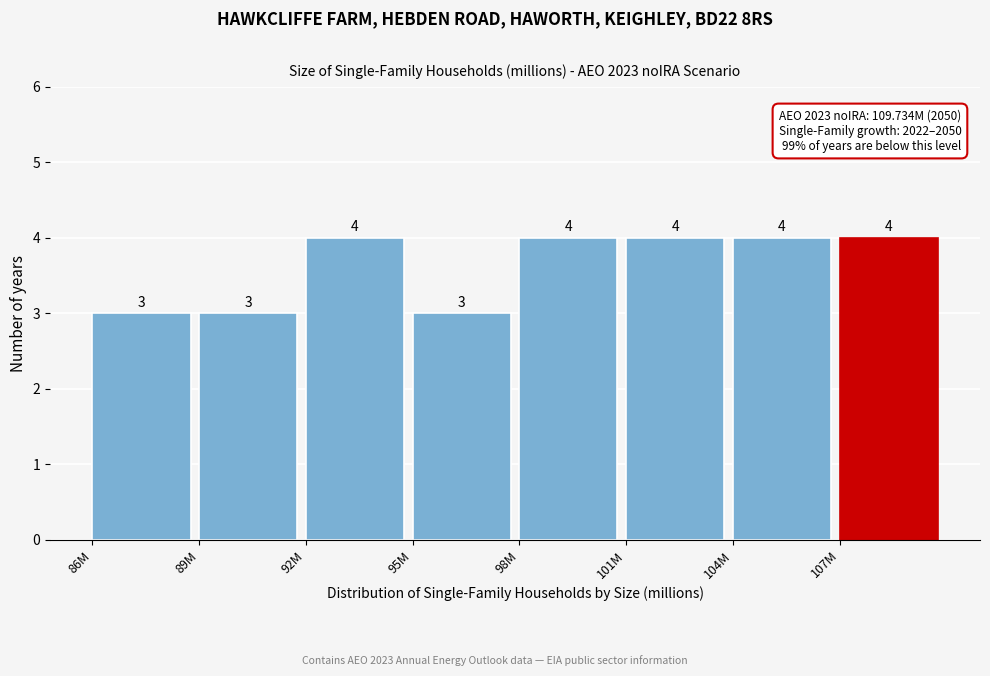

Reading left to right, extract all data points from this chart.

3	3	4	3	4	4	4	4